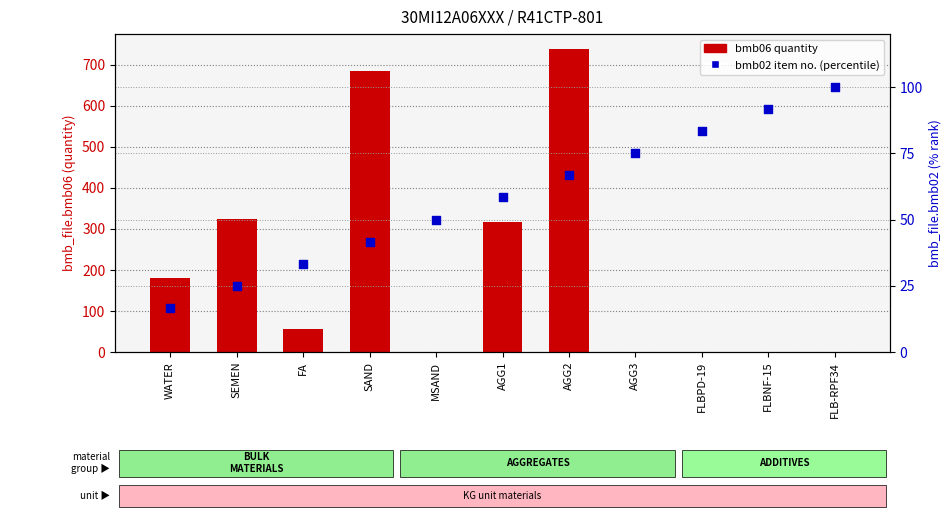

Which series reaches the maximum Y coordinate?

bmb06 quantity (KG)